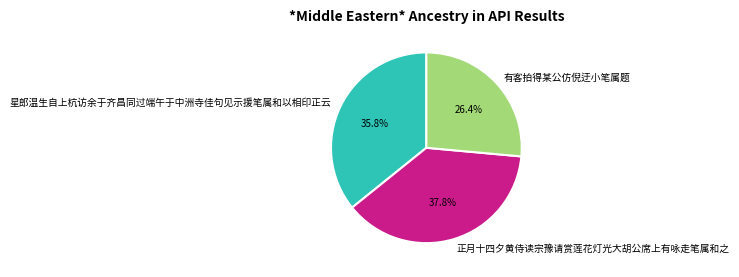

Which has a higher value, 星郎温生自上杭访余于齐昌同过端午于中洲寺佳句见示援笔属和以相印正云 or 正月十四夕黄侍读宗豫请赏莲花灯光大胡公席上有咏走笔属和之?

正月十四夕黄侍读宗豫请赏莲花灯光大胡公席上有咏走笔属和之